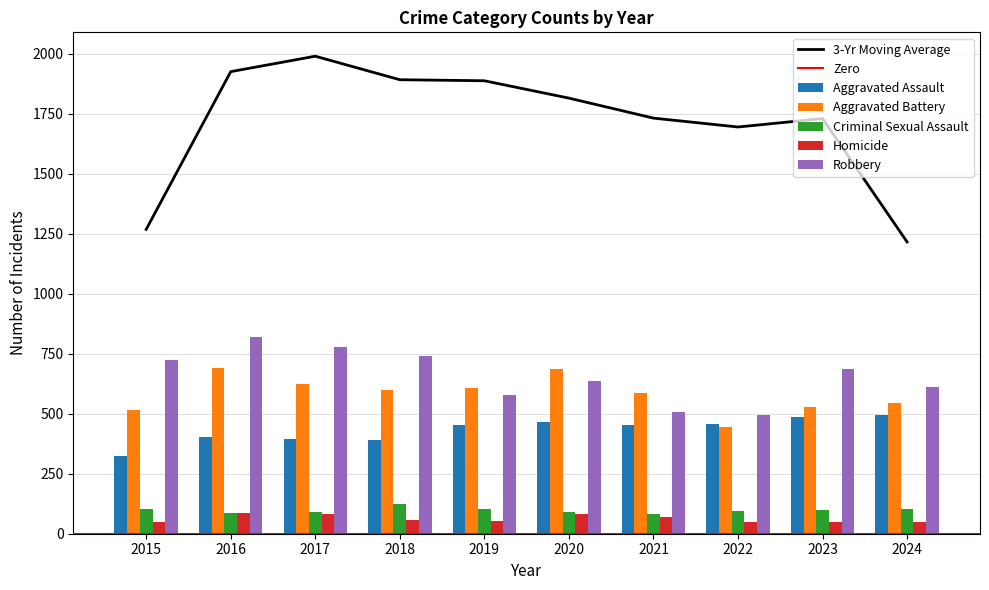

At which label does Robbery reach its minimum?

2022